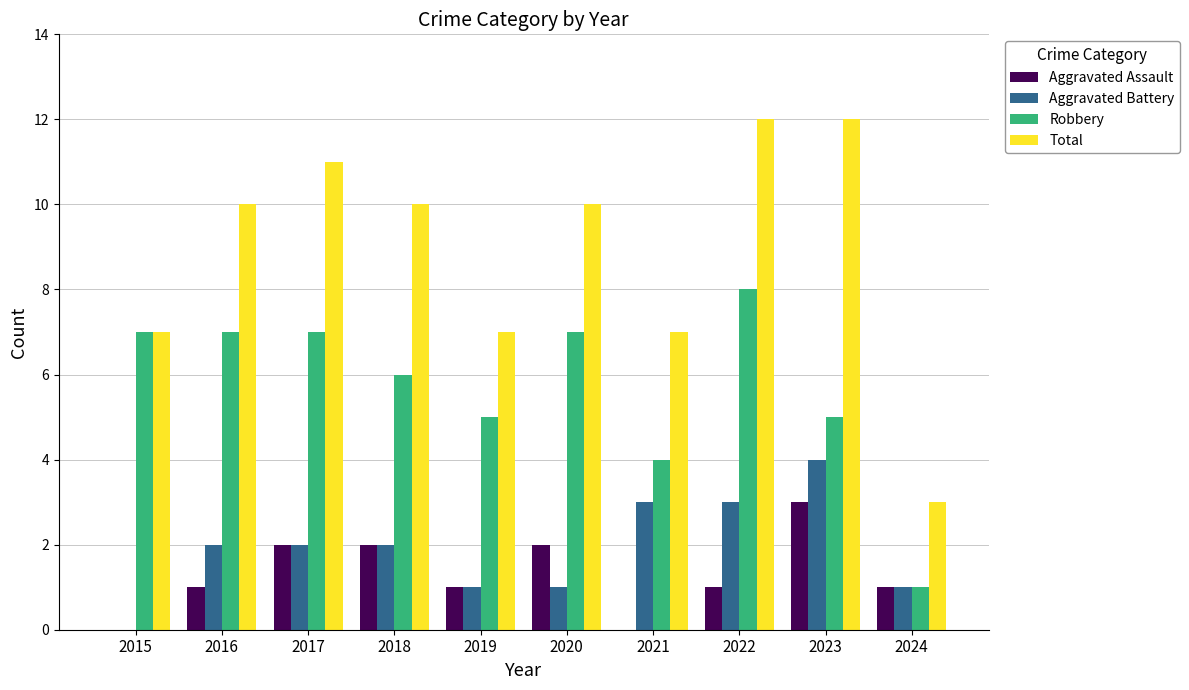

True or false: Total has a value of 12 at 2019.

False